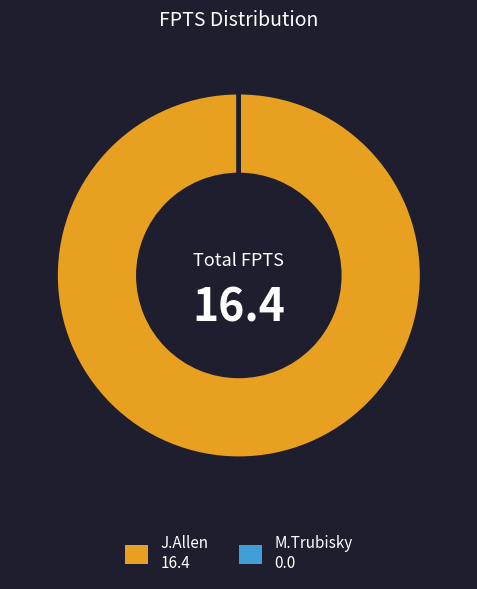

Which slice is the largest?

J.Allen